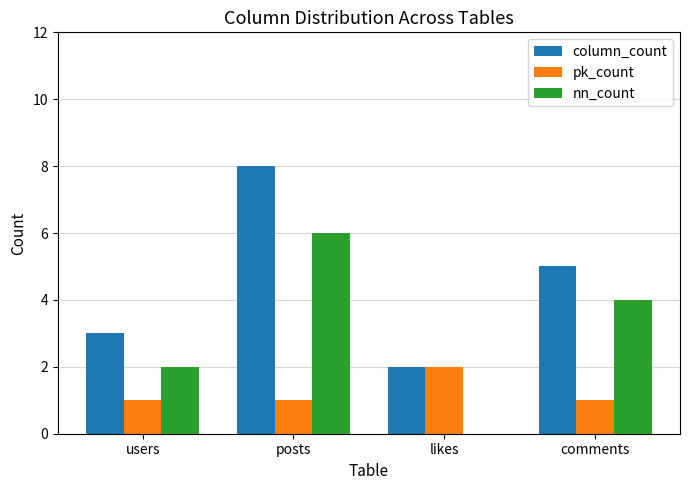

What is the difference between the nn_count values at comments and likes?

4